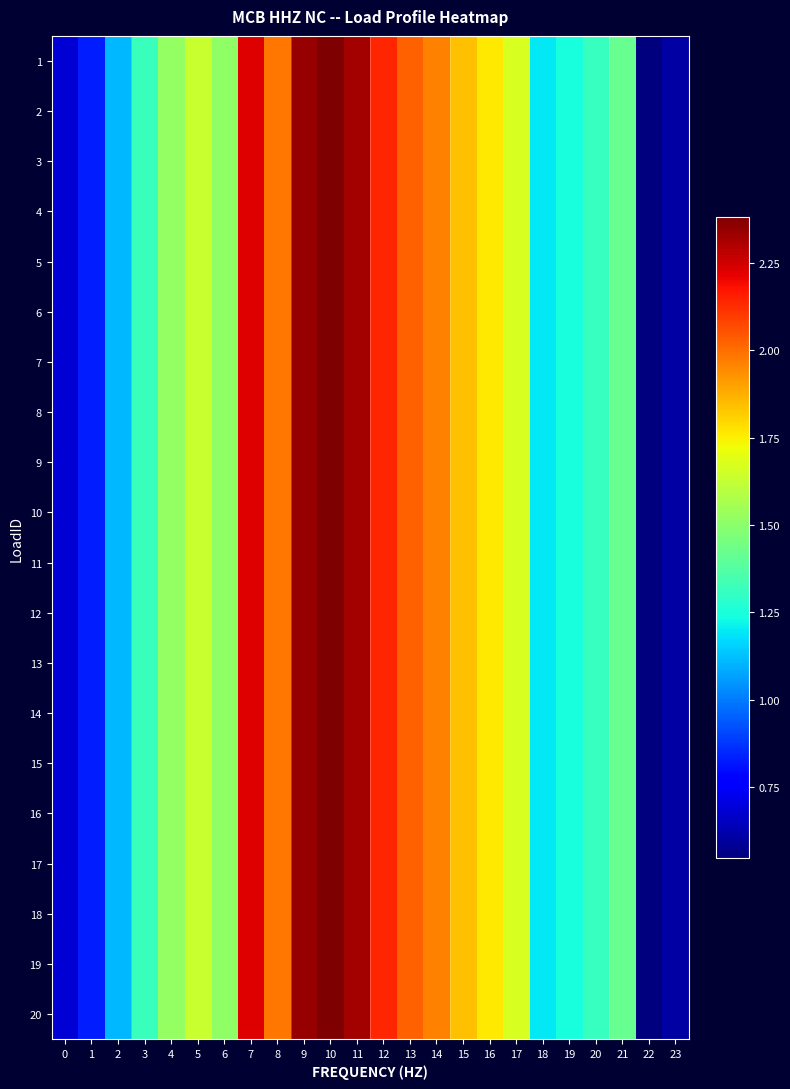

At how many categories does at least one series exceed 1?

20